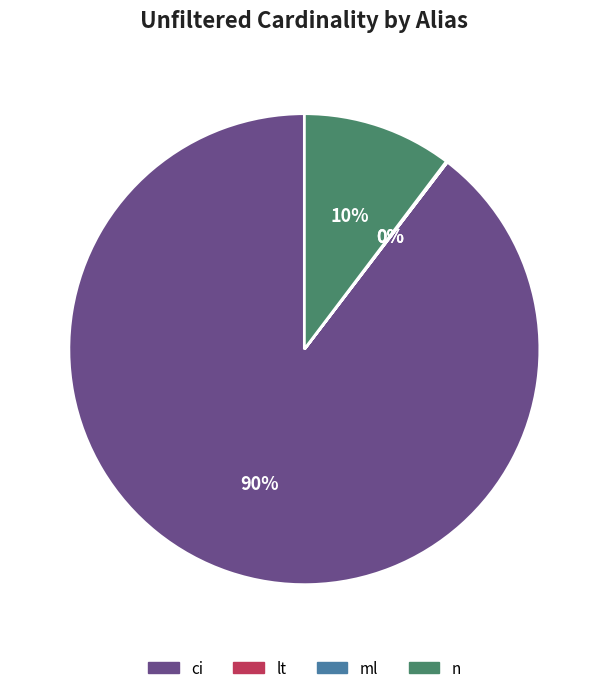

Is it true that ci is 75% of the pie?

False